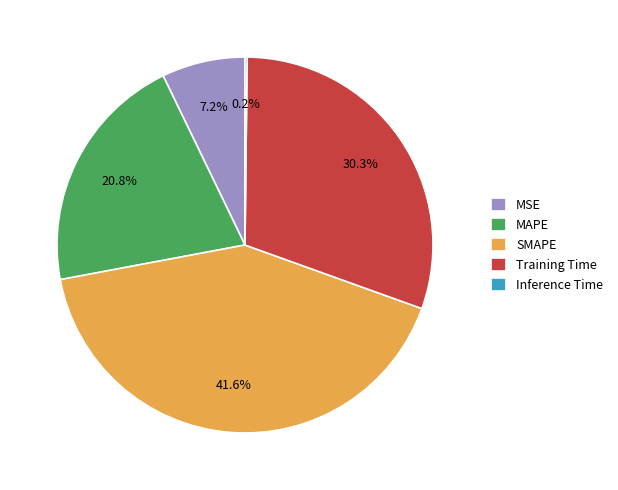

Does SMAPE represent more than half of the total?

No